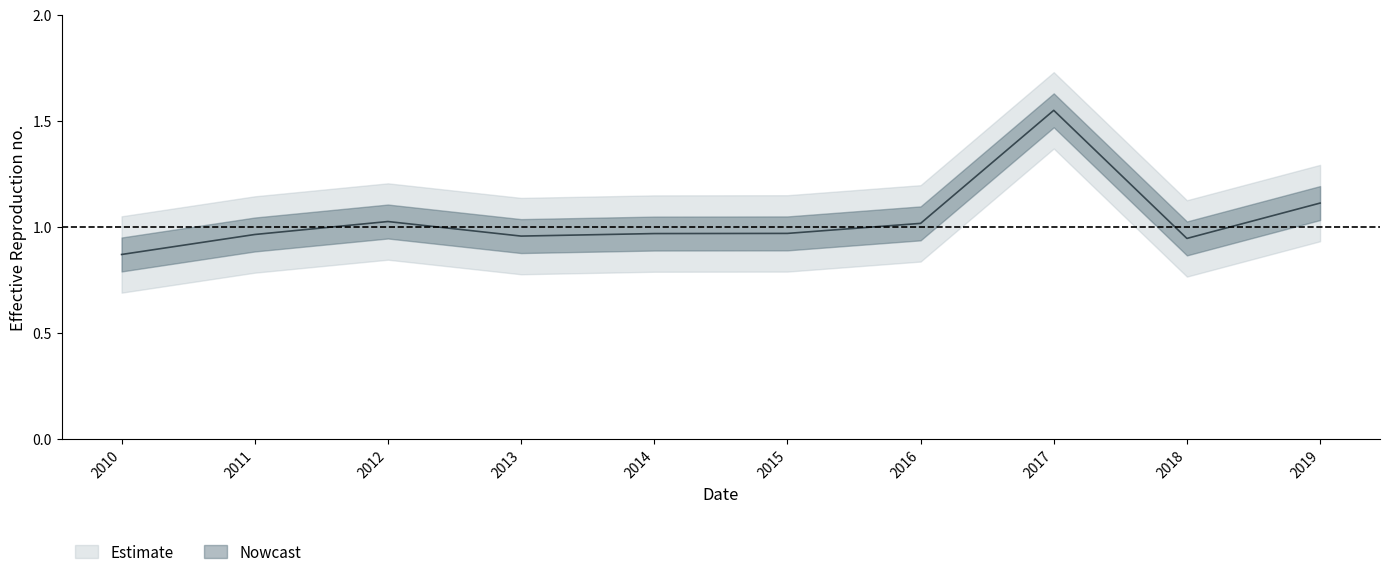

Count the number of categories in the chart.

10